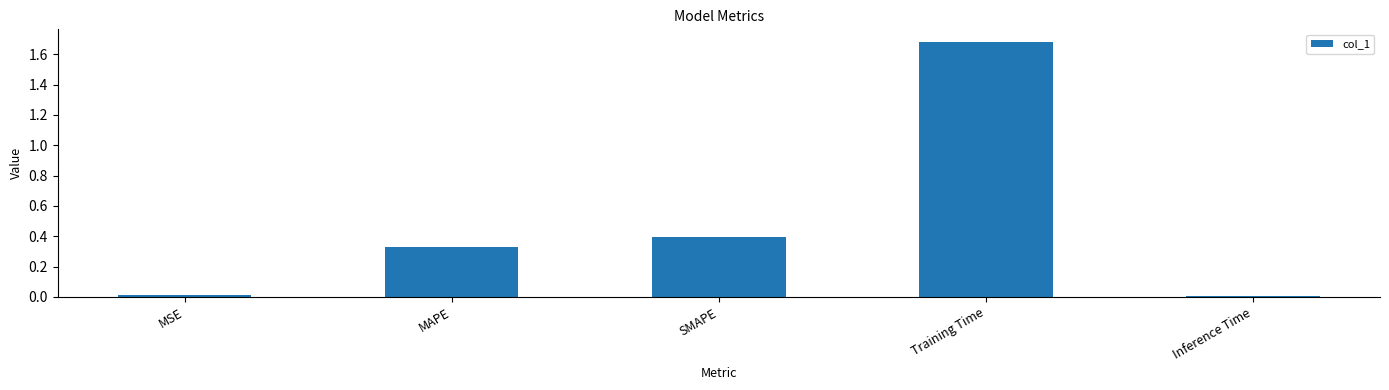

The value at SMAPE is 0.4. True or false?

True